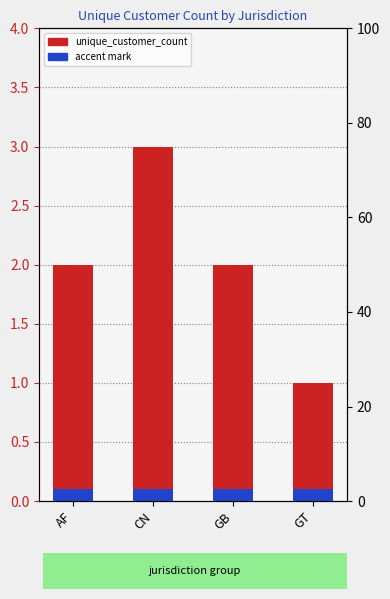

At which label does unique_customer_count reach its minimum?

GT